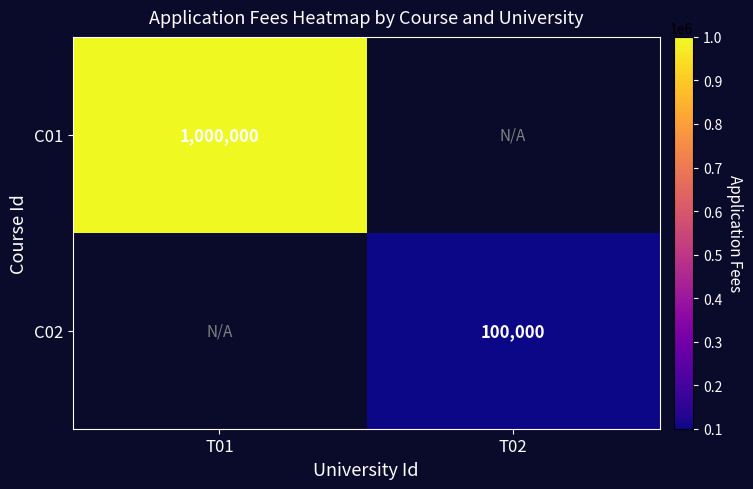

True or false: C01 has a value of 1000000 at T01.

True